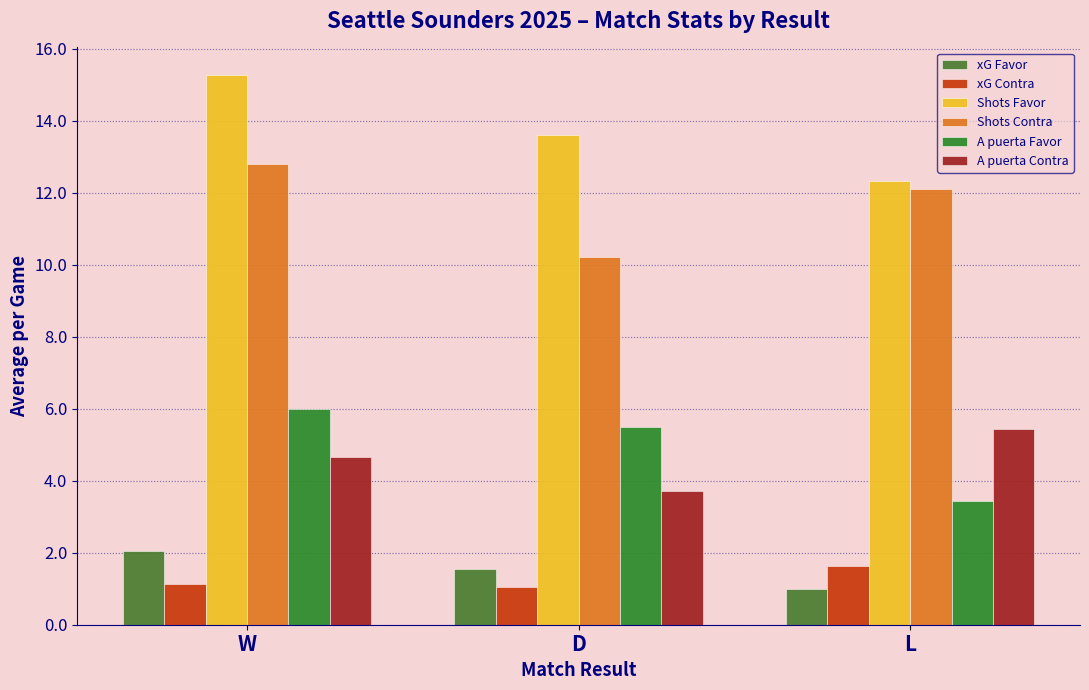

How many bars are there in total?

18